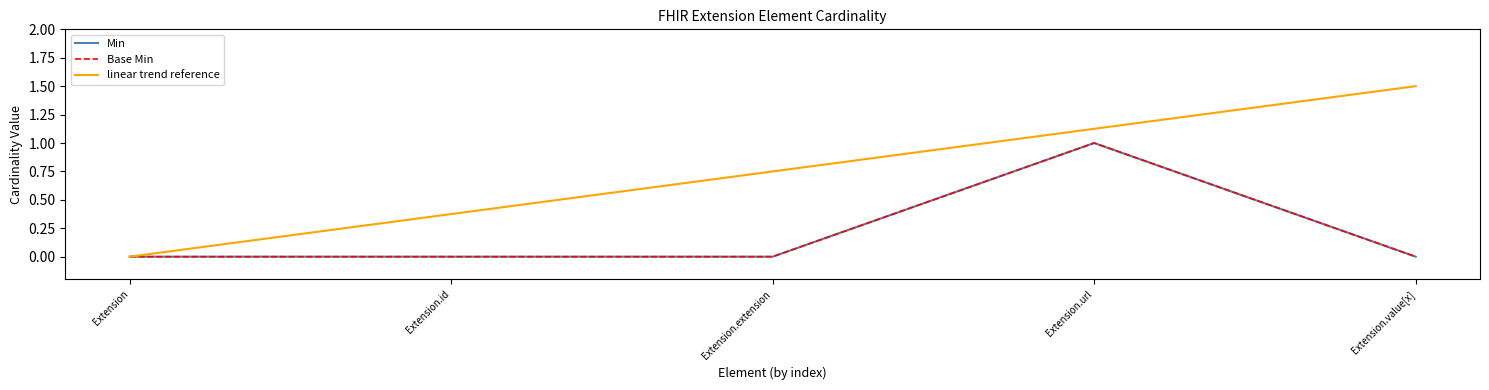

What is the difference between the Base Min values at Extension.url and Extension.id?

1.0